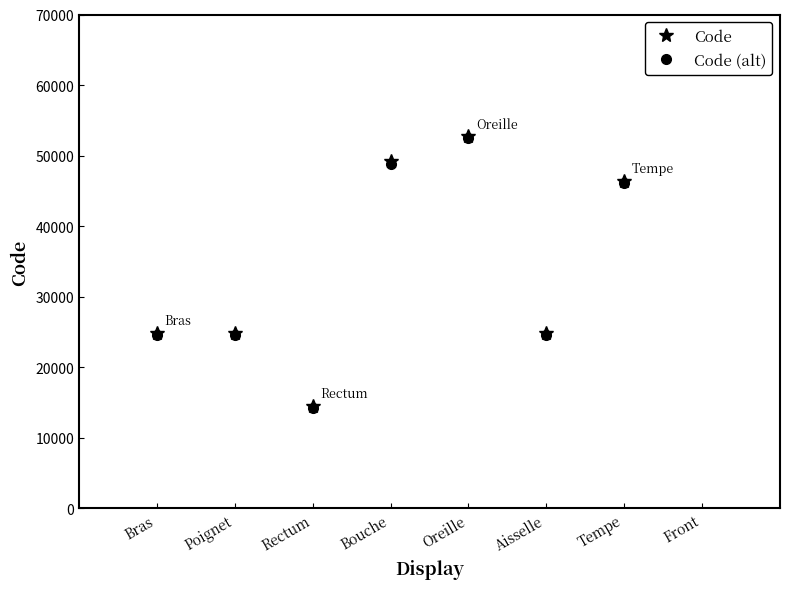

At which label is Code (alt) closest to 38904?

Tempe